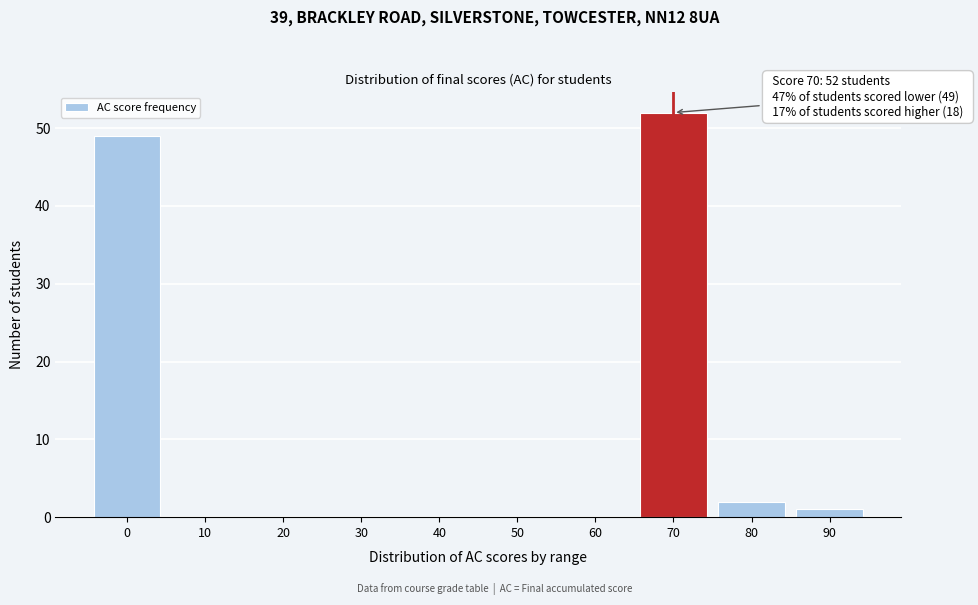

Reading left to right, list all the values displayed in this chart.

0=49	10=0	20=0	30=0	40=0	50=0	60=0	70=52	80=2	90=1